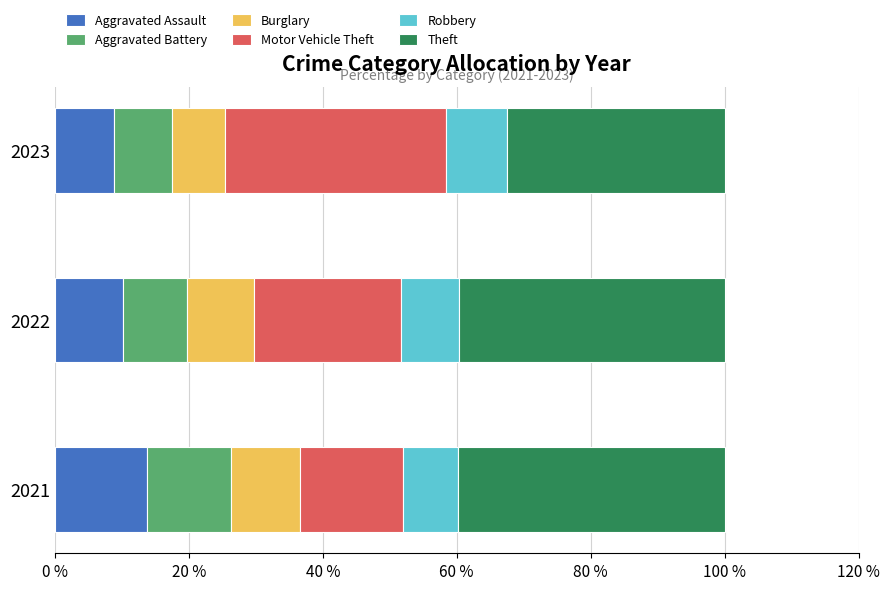

What is the average value of the Aggravated Assault series?

10.9